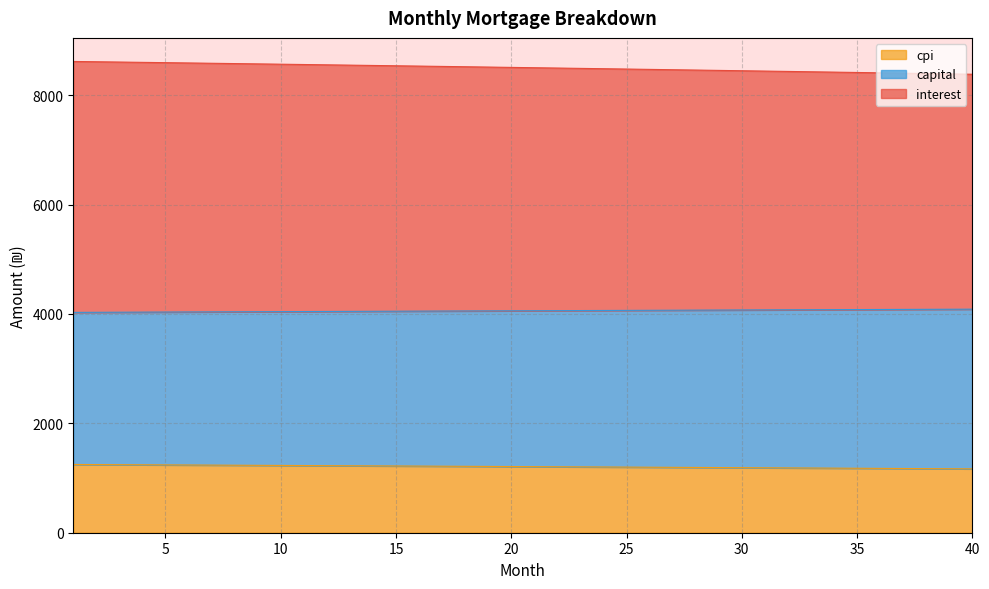

How many values in the month_payment series are below 8509?

20